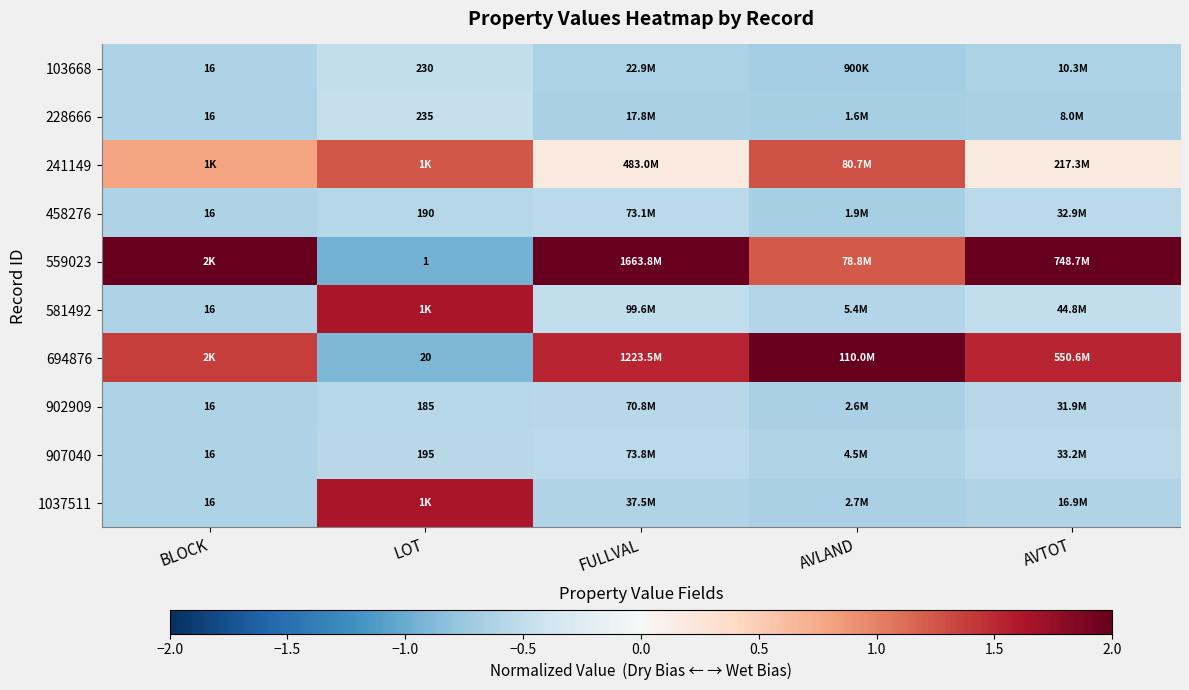

Which category has the lowest value across all series?

LOT